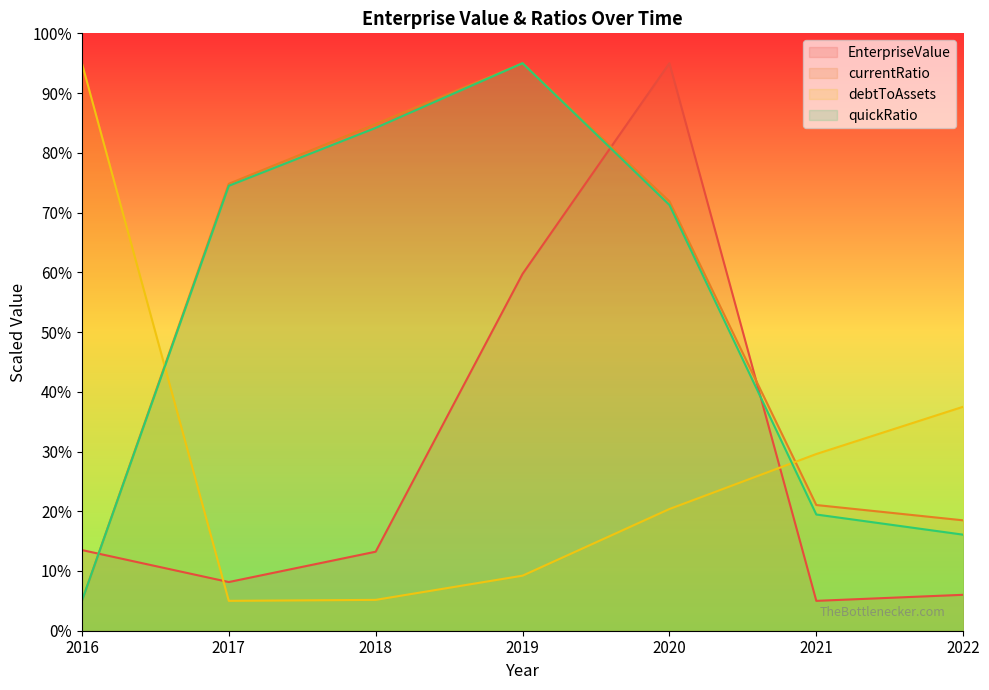

What is the difference between the maximum and minimum values in the quickRatio series?

90.0